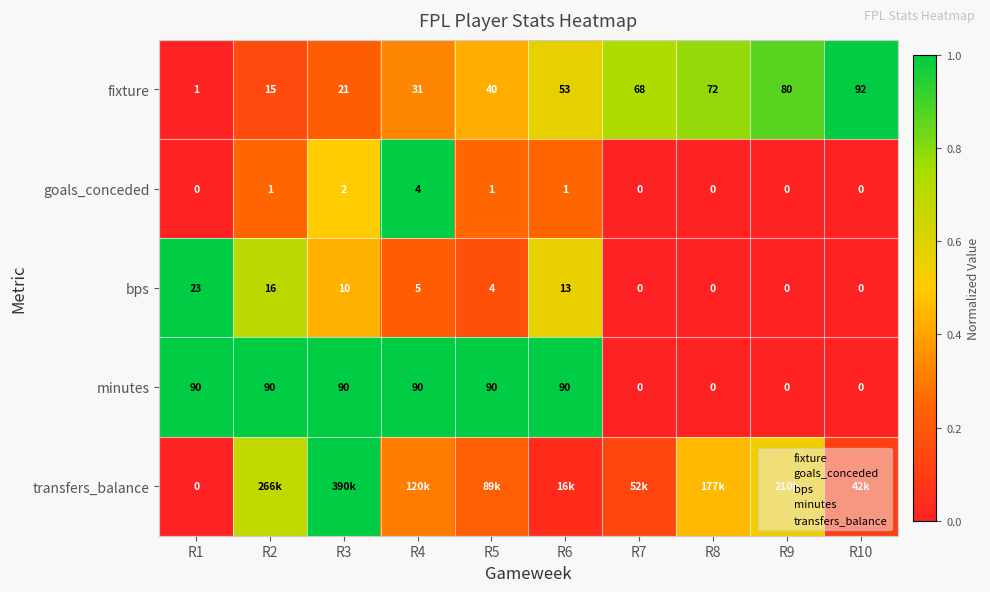

At how many categories does at least one series exceed 0?

10